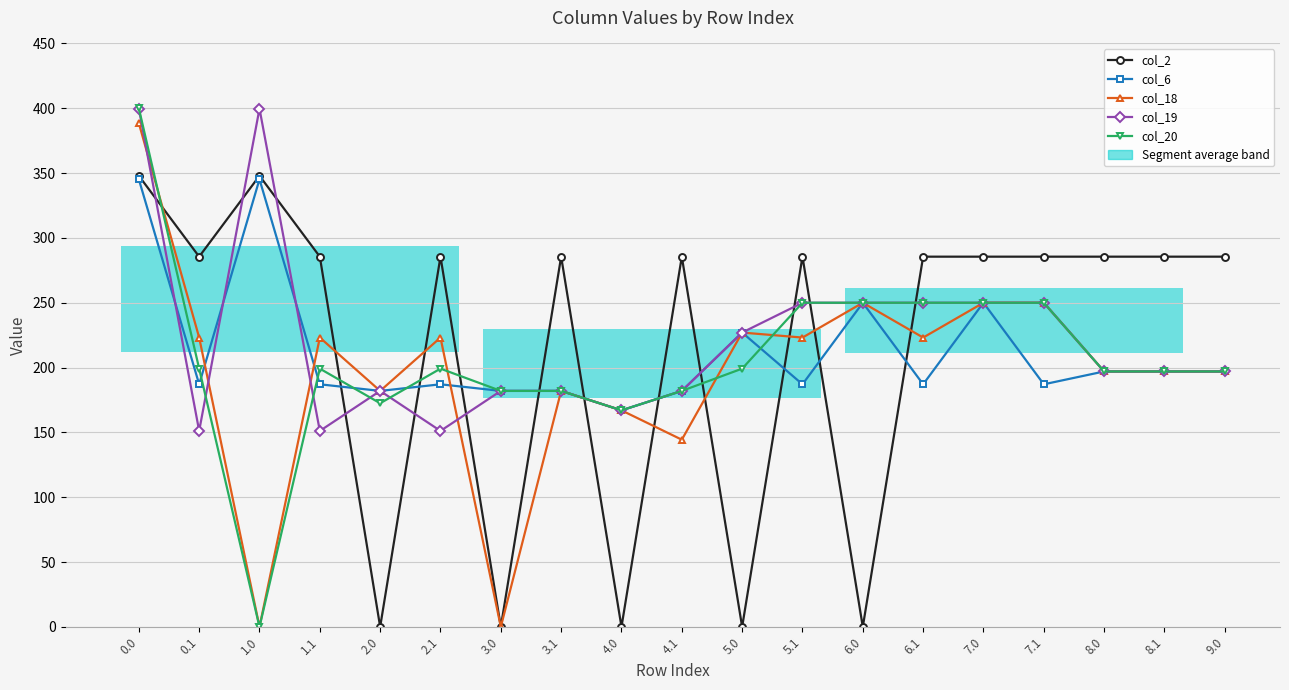

How many values in the col_19 series exceed 197?

8